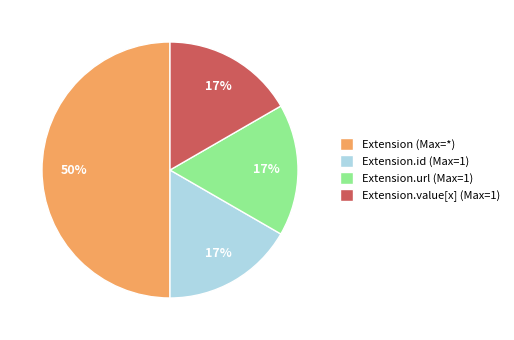

To the nearest percent, what is the difference between the Extension.id (Max=1) and Extension (Max=*) slice percentages?

33%